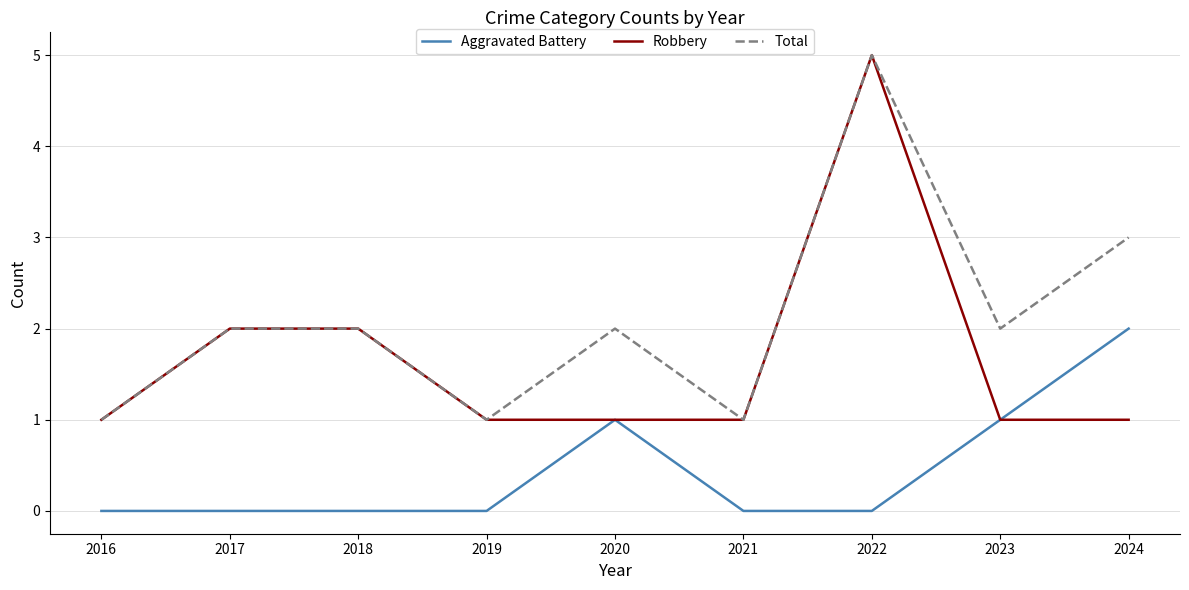

What is the difference between the maximum and minimum values in the Total series?

4